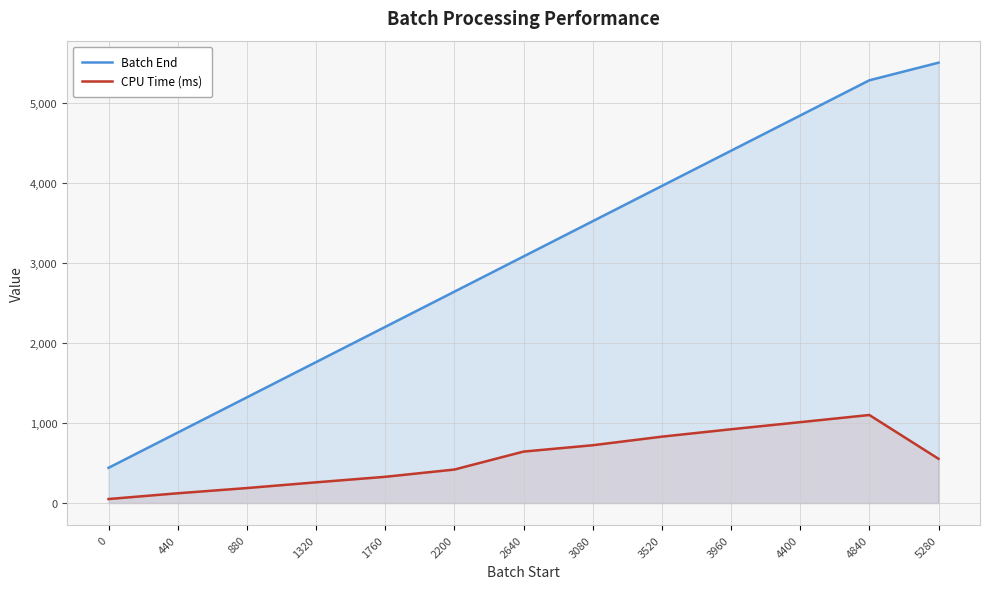

Rank the series at 1320 from highest to lowest value.

Batch End, CPU Time (ms)